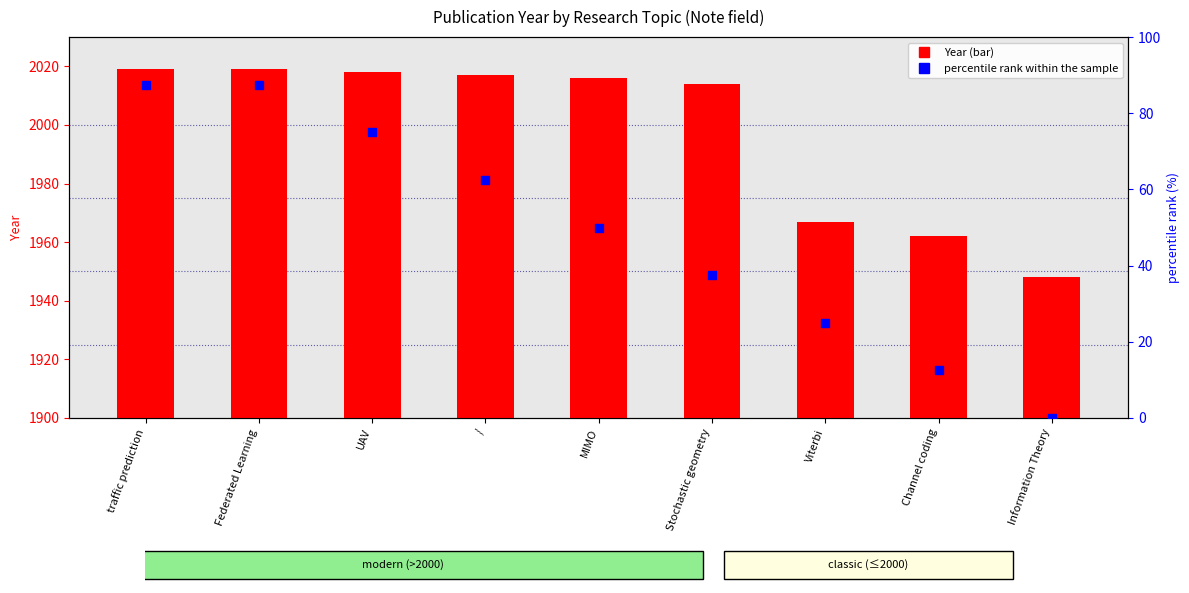

Is the value of percentile rank within the sample at MIMO greater than the value of Year at UAV?

No